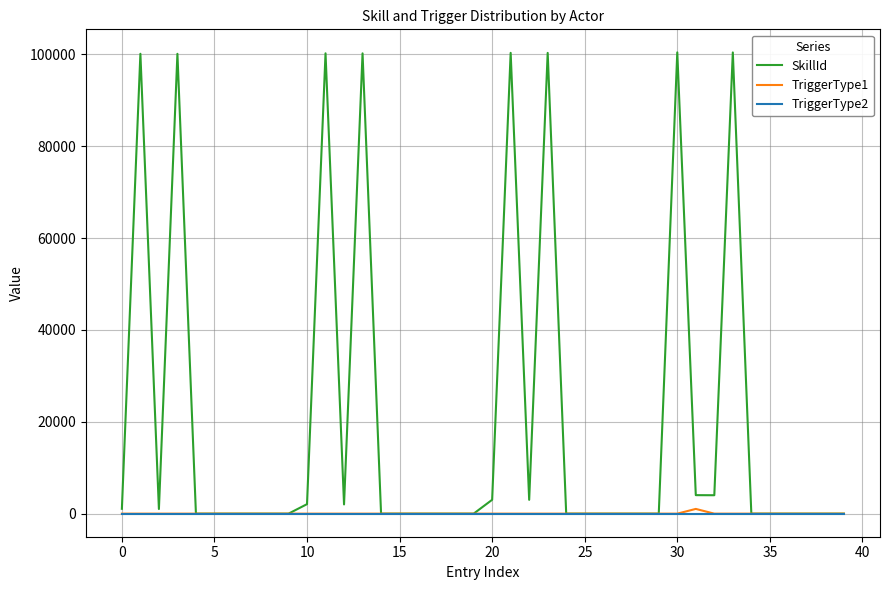

Which series has the widest spread of values?

SkillId